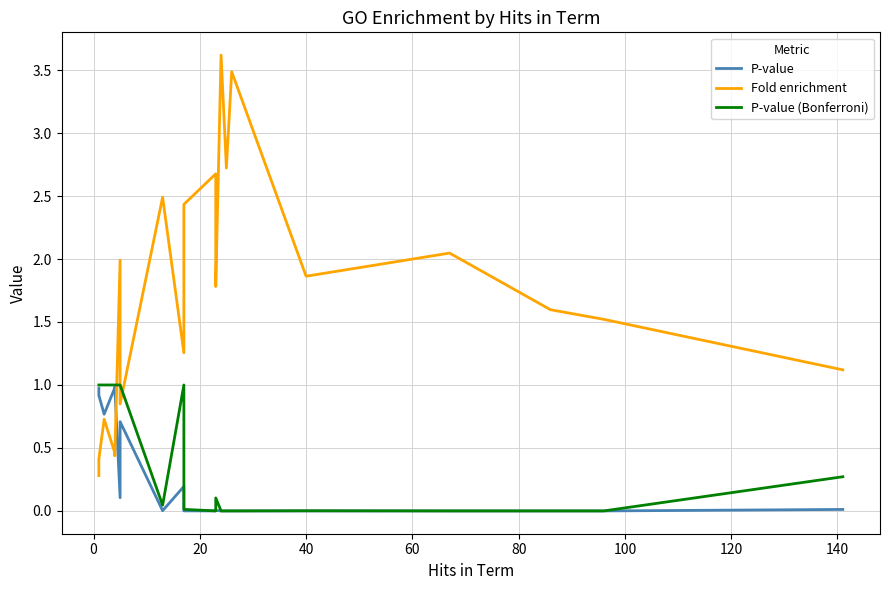

What is the spread (max minus min) of values at 40?

1.9